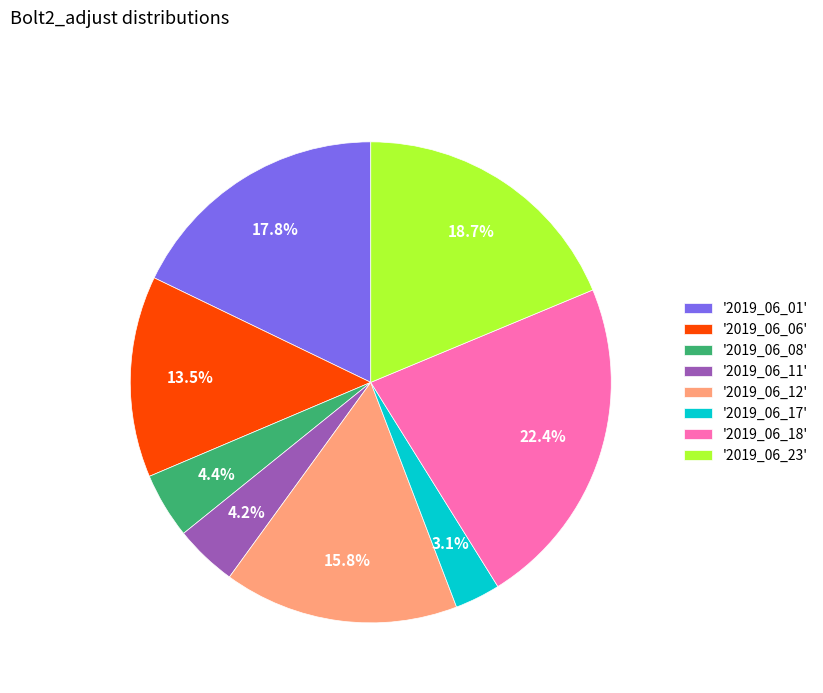

Which category has the smallest portion of the pie?

'2019_06_17'